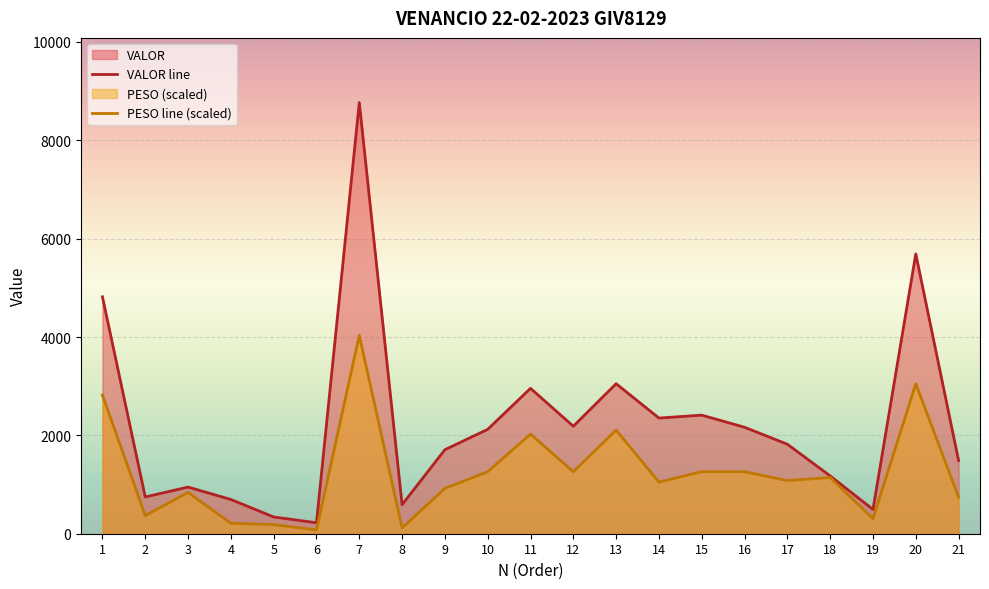

At which category does the chart reach its minimum across all series?

6